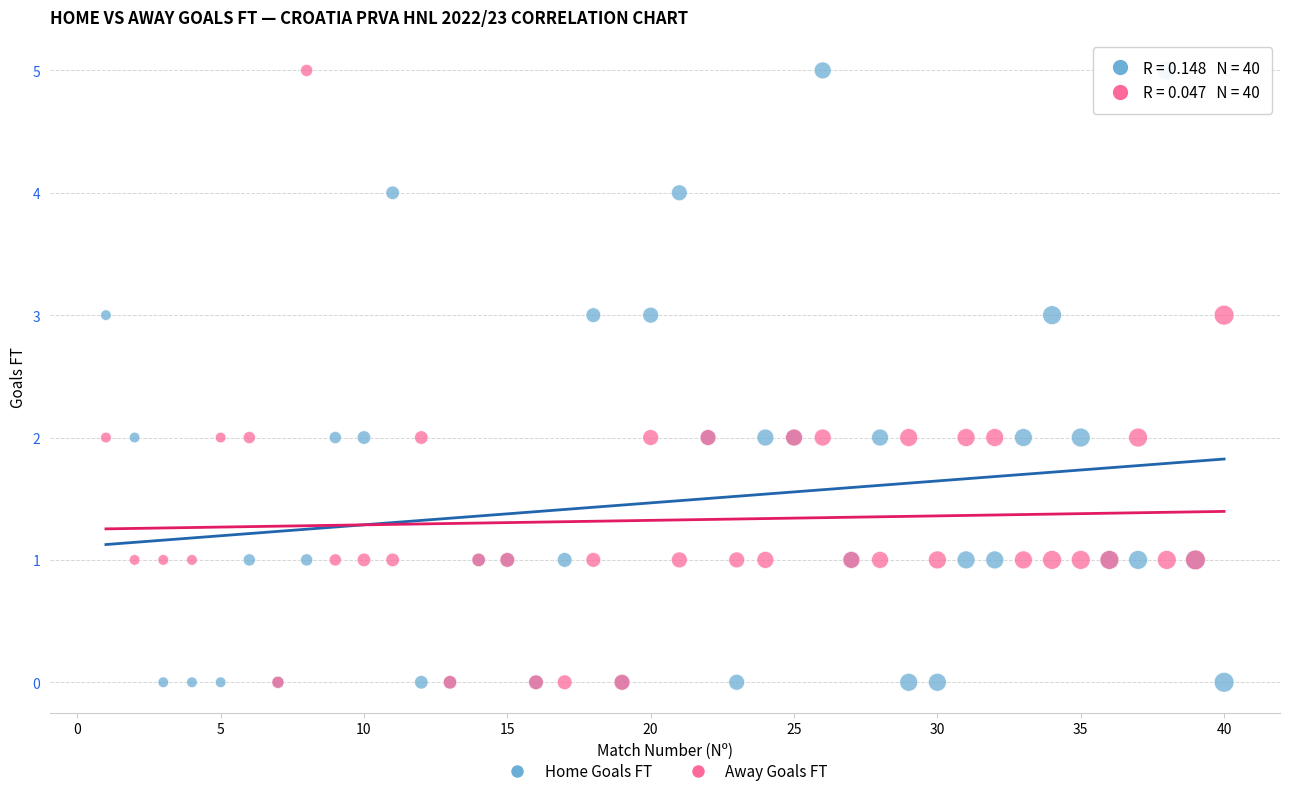

What are all the series names shown in the legend?

Home Goals FT, Away Goals FT